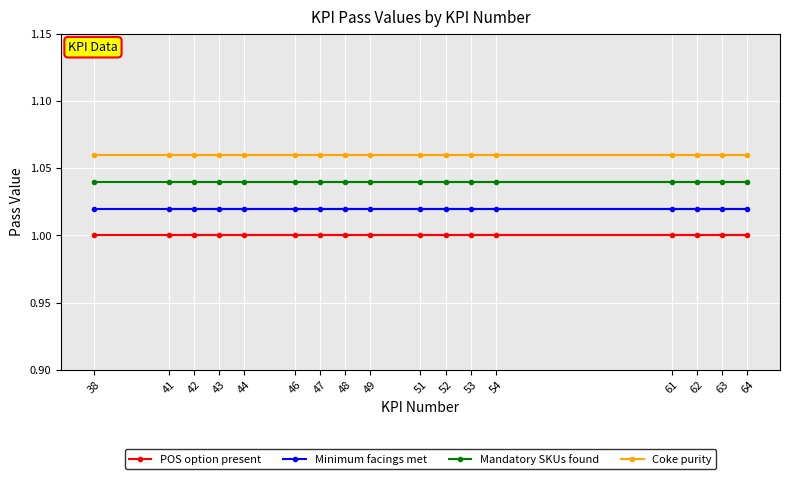

At 47, list the series in order from largest to smallest.

Coke purity, Mandatory SKUs found, Minimum facings met, POS option present